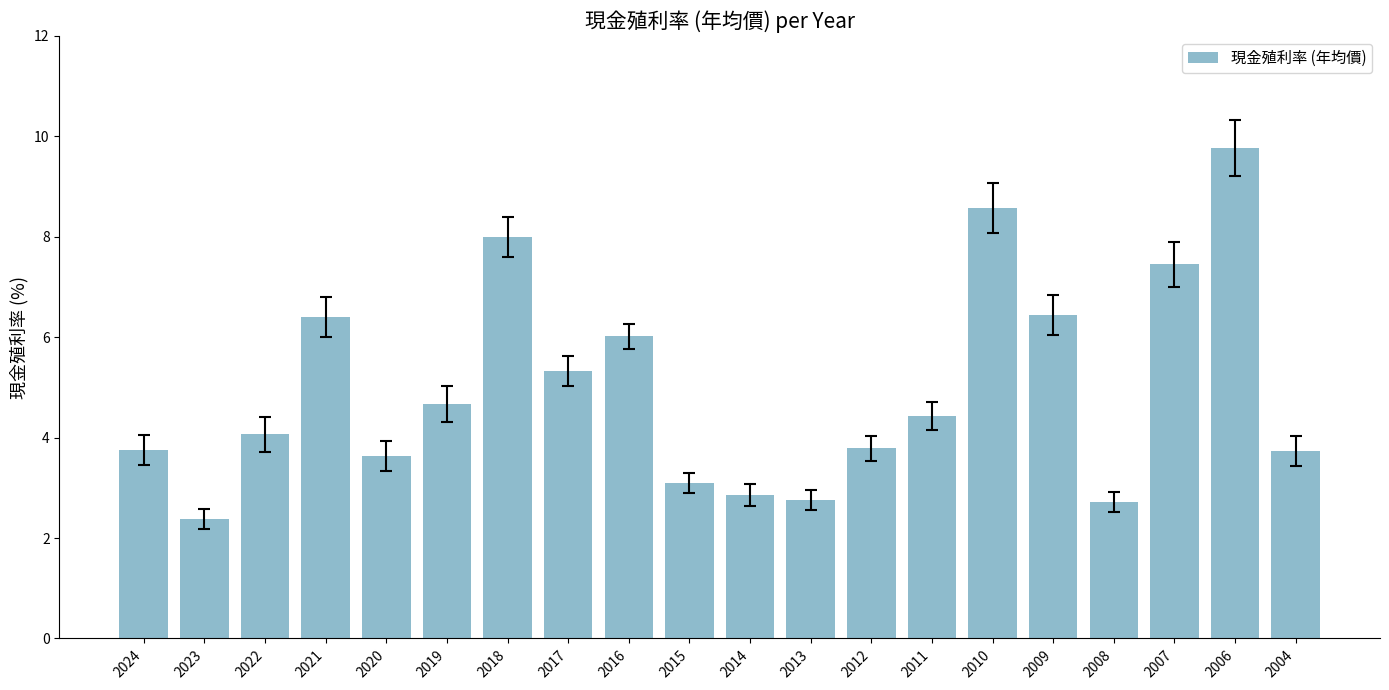

Are the bars grouped side by side (vs. stacked)?

No